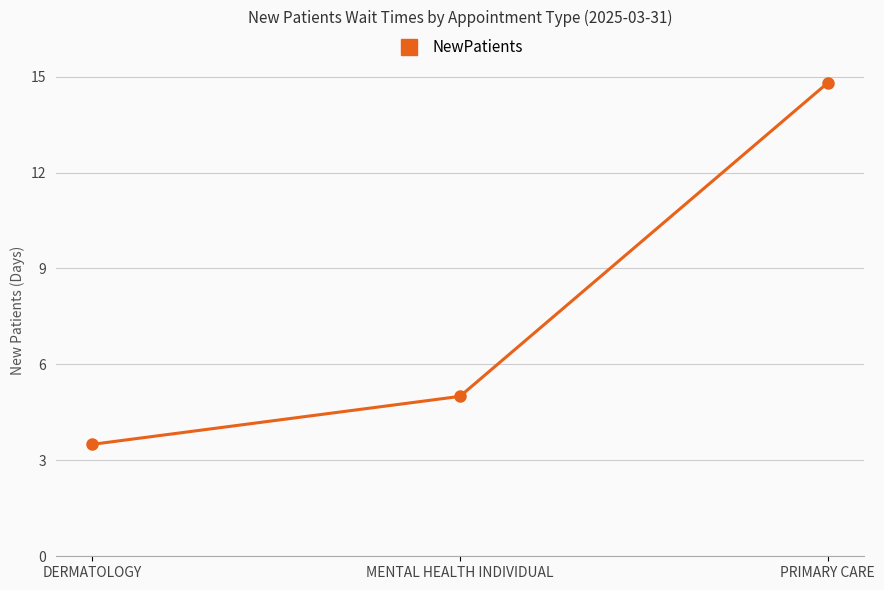

At which label is the value closest to 9?

MENTAL HEALTH INDIVIDUAL